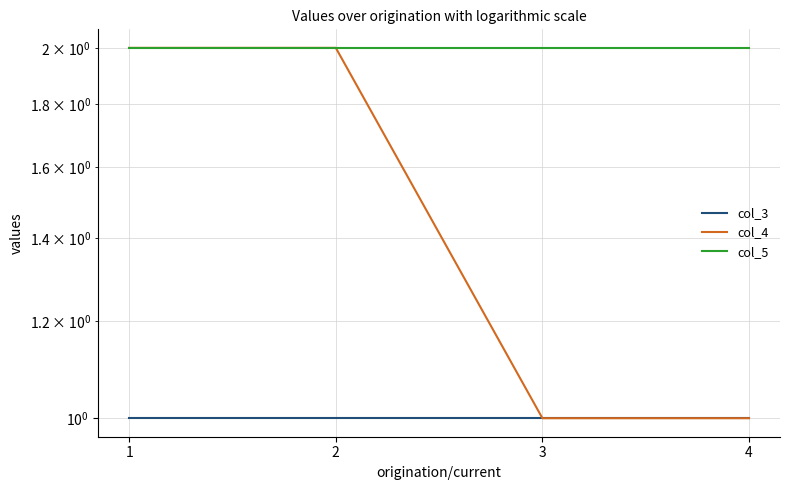

True or false: col_3 has more than 0 interior local peaks.

False